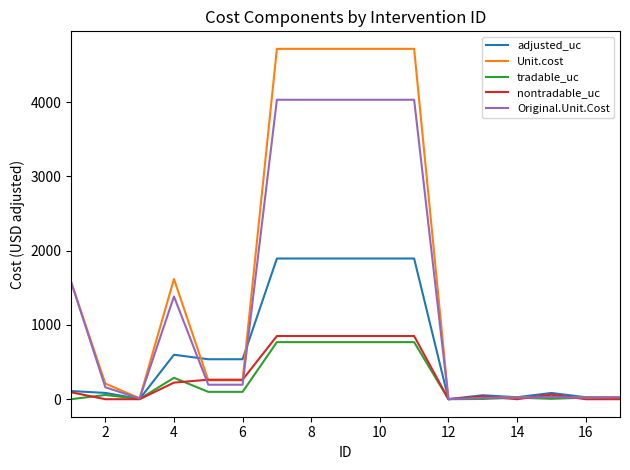

Which series has the largest total across all categories?

Unit.cost